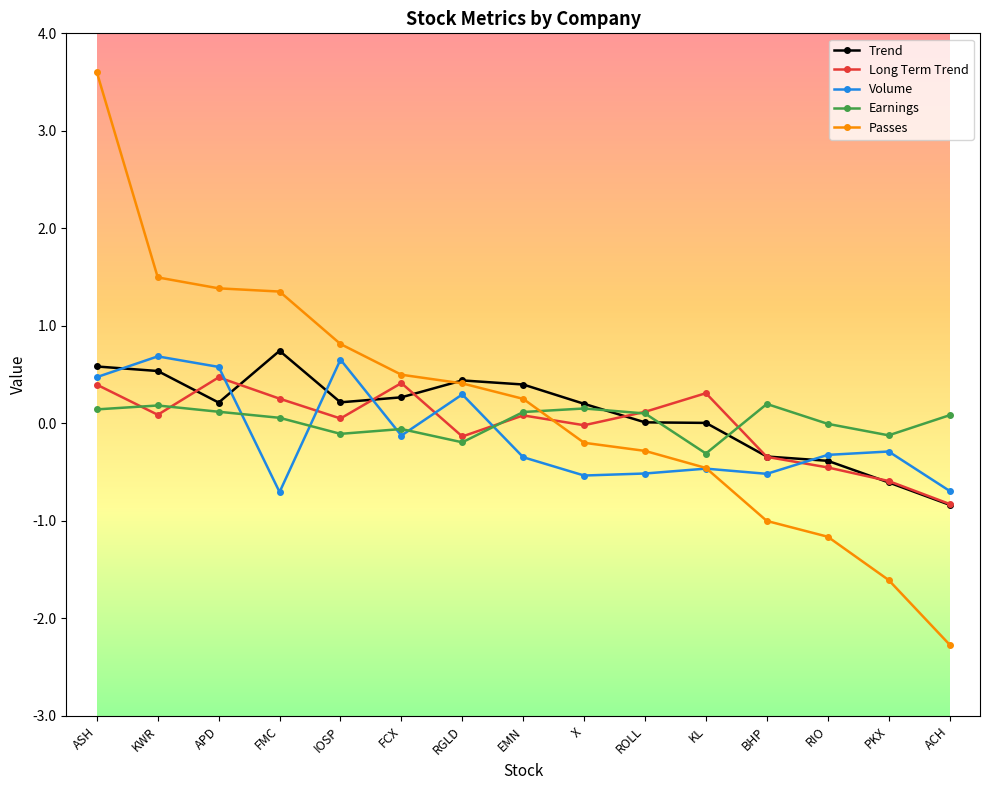

The Volume series shows -0.9 at X. True or false?

False